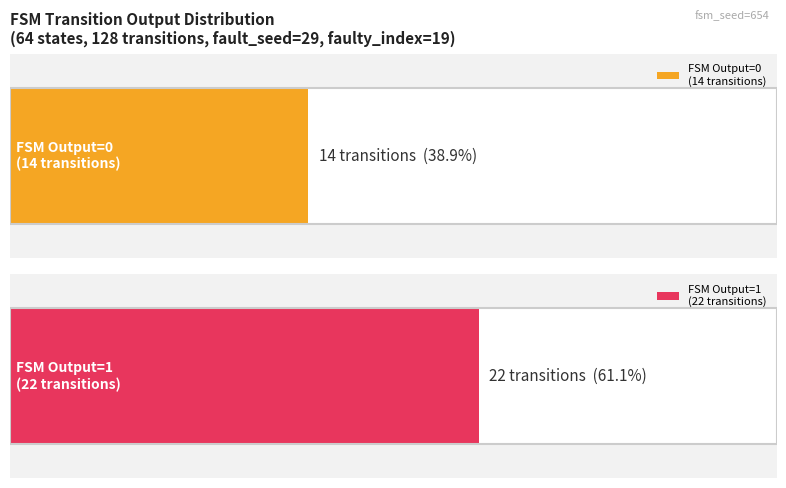

Is the value of output_symbol=0 count at source_state 16-31 greater than the value of output_symbol=1 count at source_state 32-47?

No